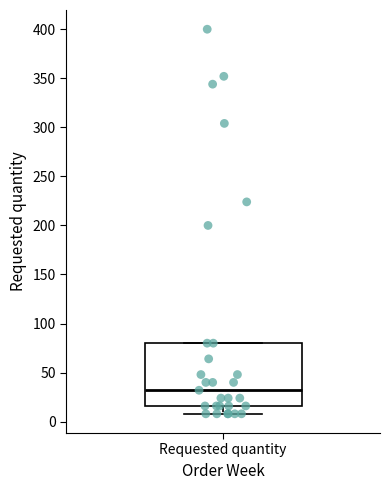

Where does the lower whisker of the box for Requested quantity end on the y-axis? The values are not printed on the chart, so give them approximately, as read against the axis.

10